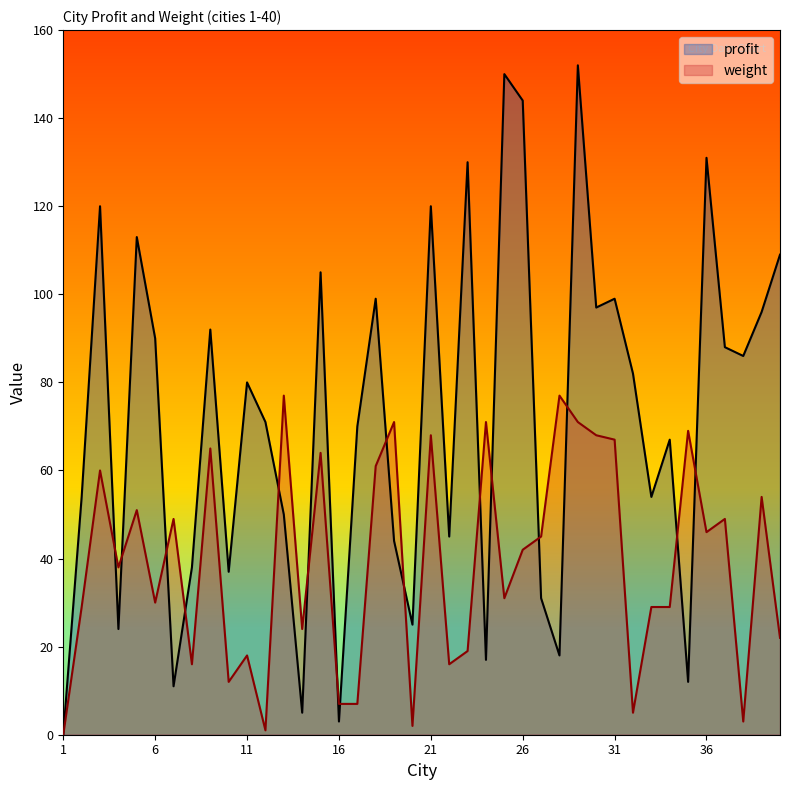

Count the number of data series in this chart.

2